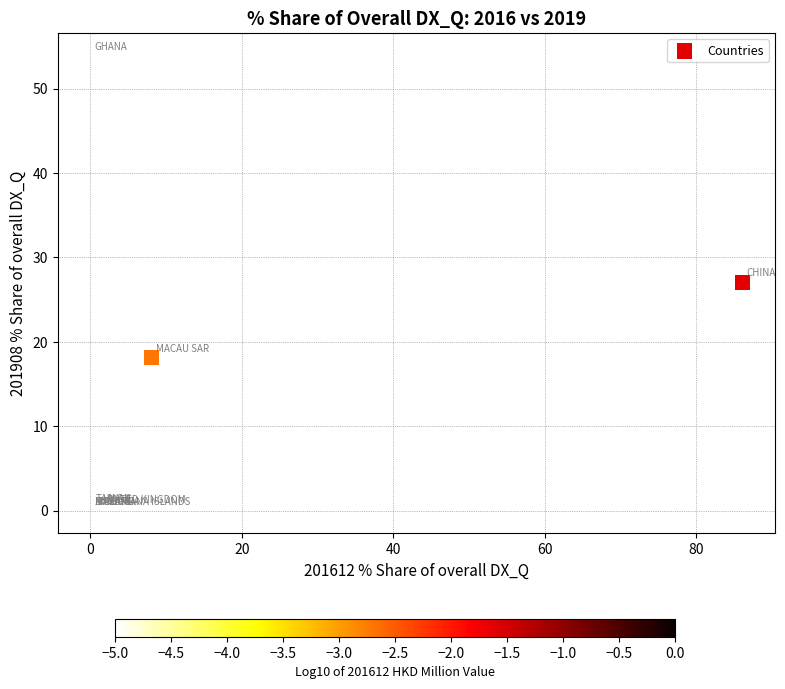

What Y value in the scatter plot is closest to 26?

27.1